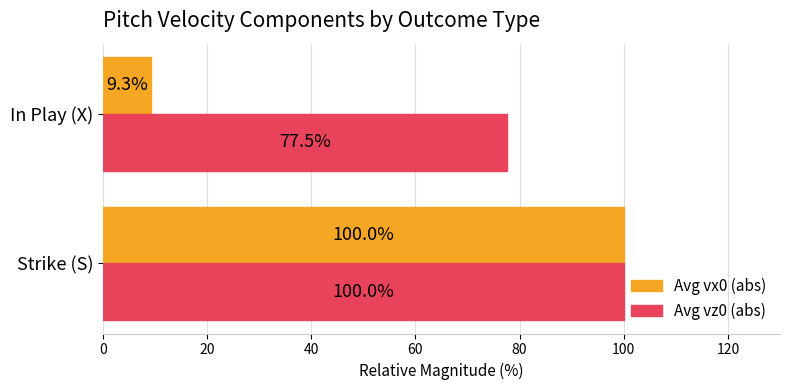

At which label is Avg vz0 (abs) closest to 88?

In Play (X)